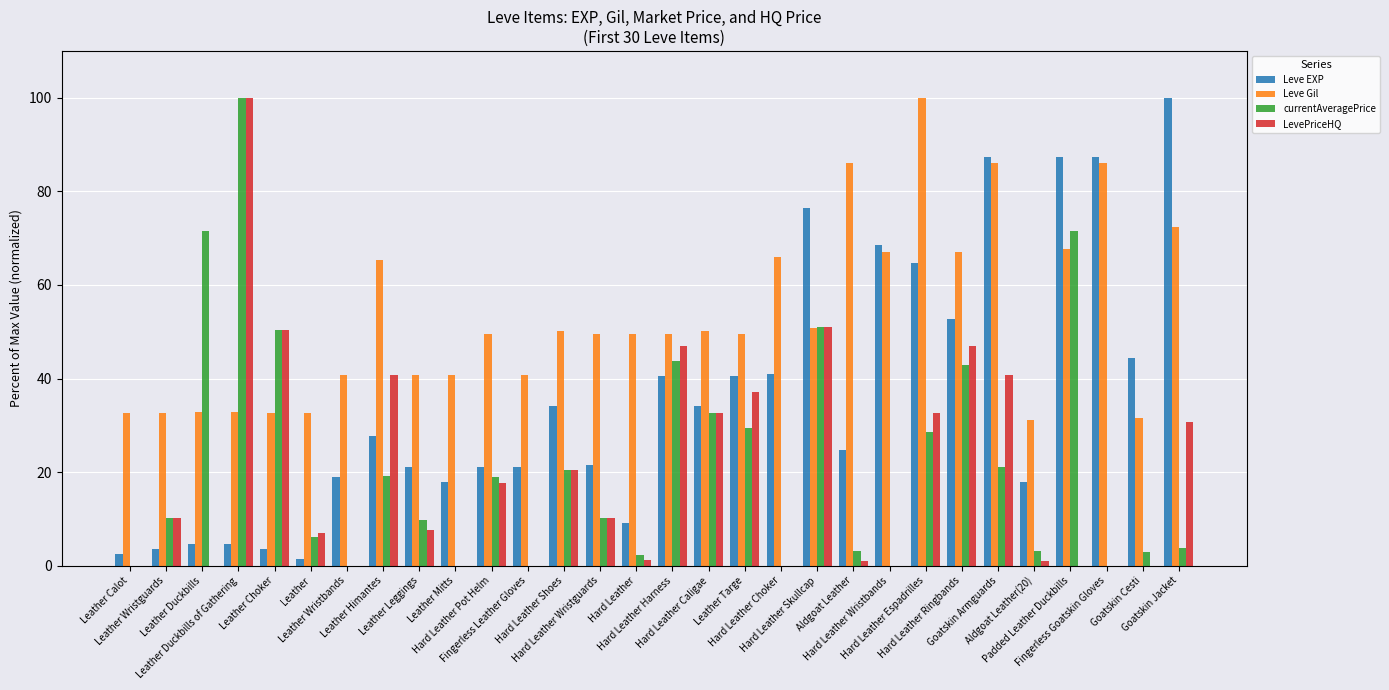

Is the value of Leve EXP at Goatskin Jacket greater than the value of LevePriceHQ at Leather Duckbills?

Yes